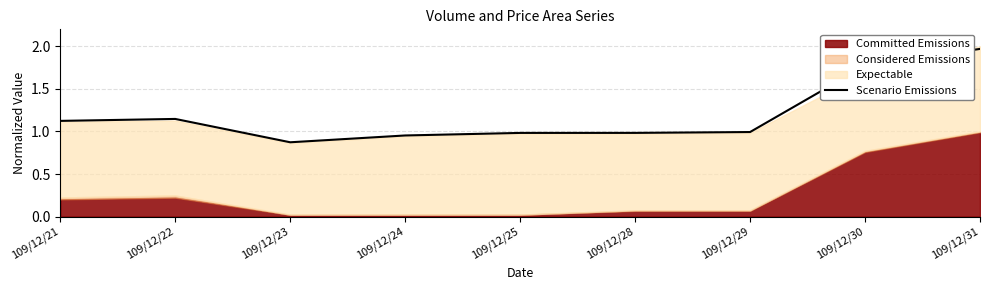

Which has a higher value, 109/12/22 or 109/12/31?

109/12/31